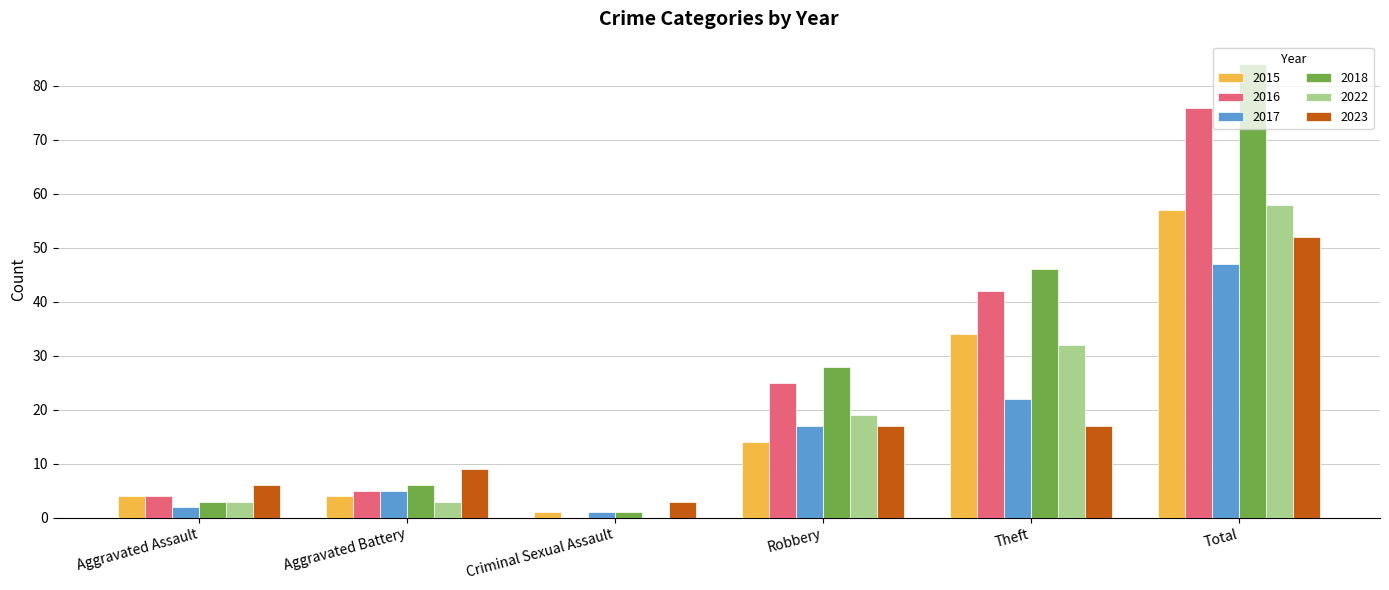

Which series has the largest range (max minus min)?

2018